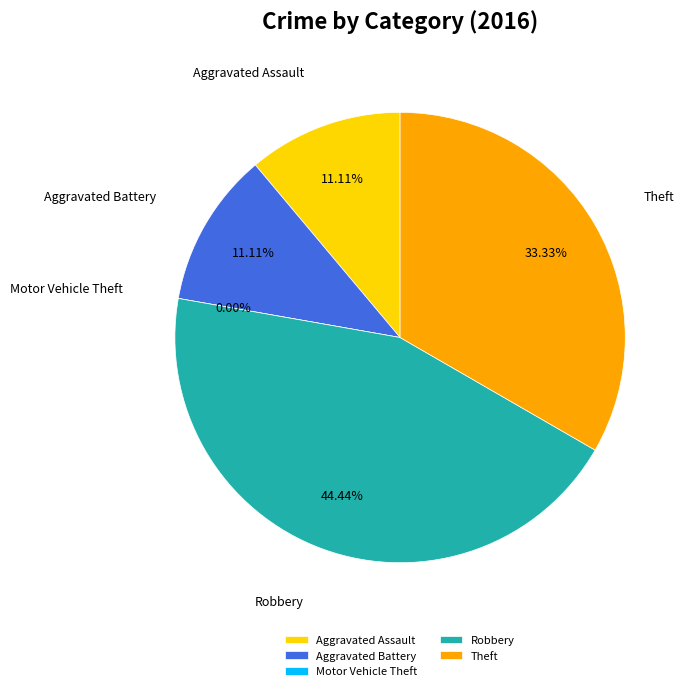

Is Motor Vehicle Theft the majority of the pie?

No